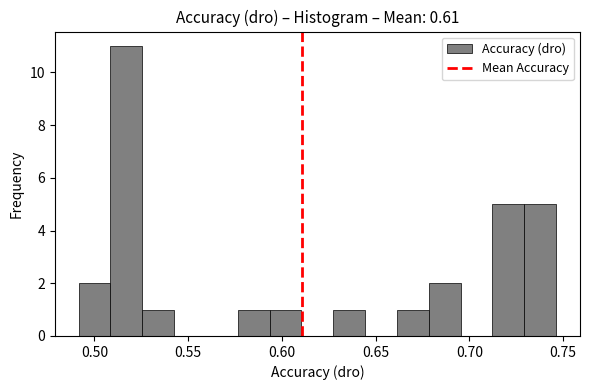

Around what value on the x-axis is the tallest bar? Give the approximate position of its centre, as read against the axis.

0.515